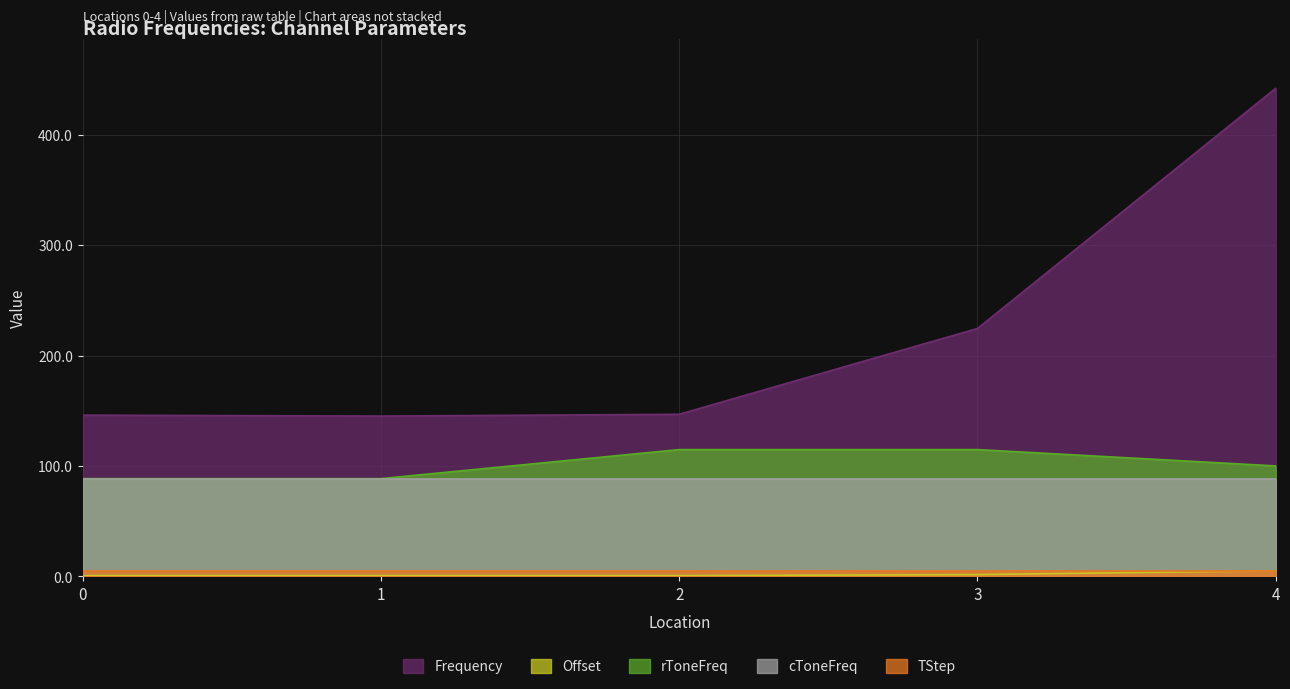

How many values in the Frequency series are below 146?

1